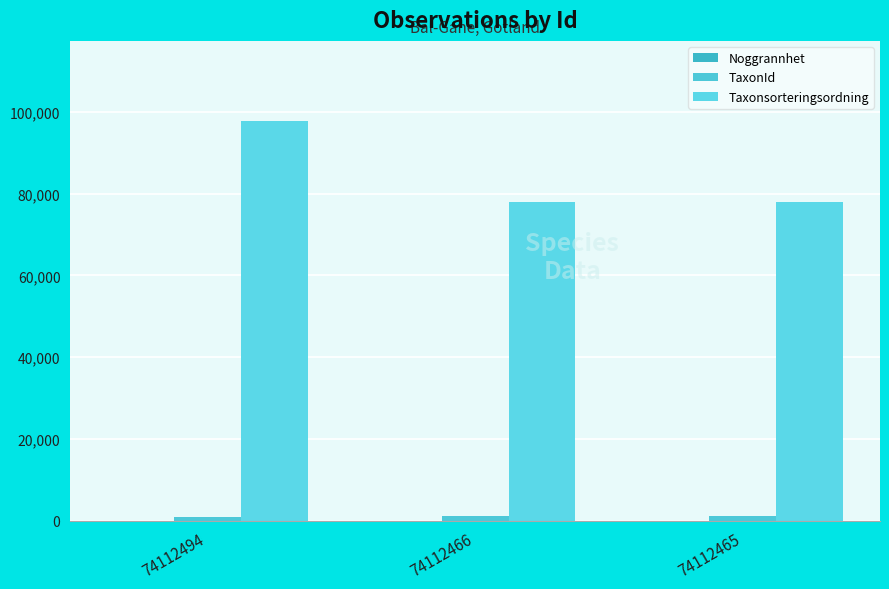

How many groups of bars are there?

3